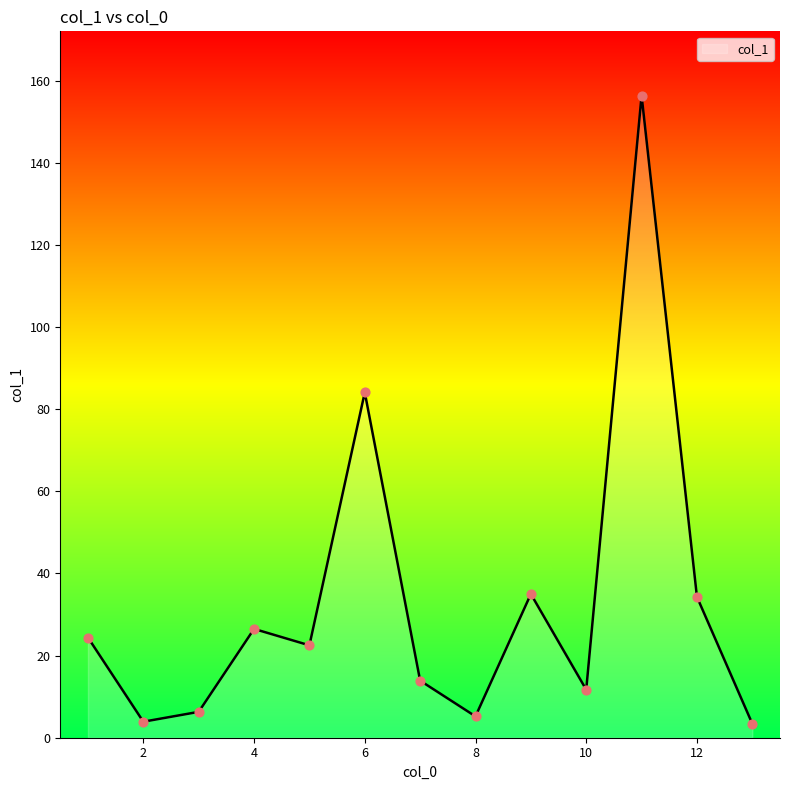

What is the greatest value displayed?

156.4